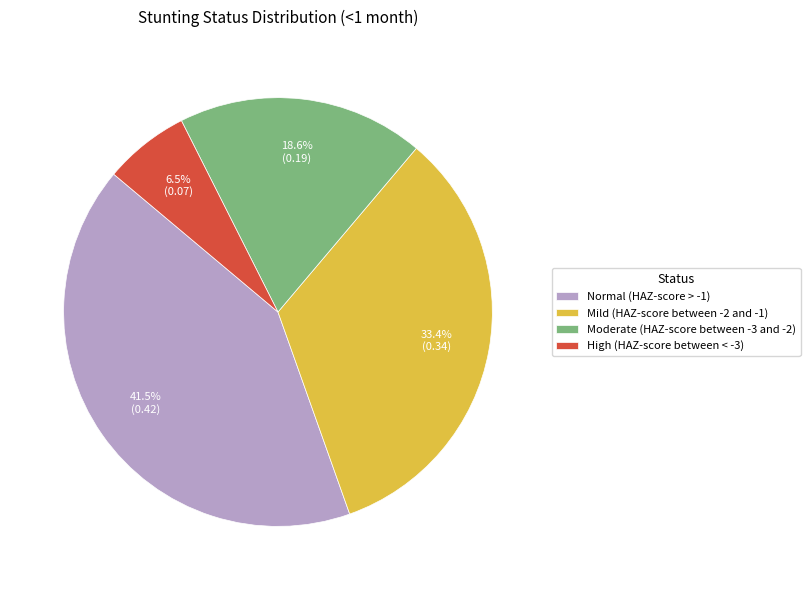

Does any single category account for the majority?

No